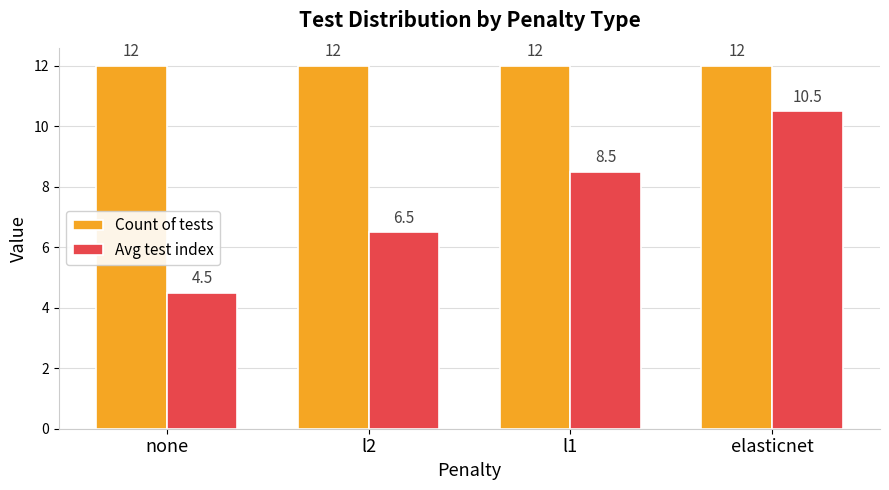

Which series has the largest range (max minus min)?

Avg test index